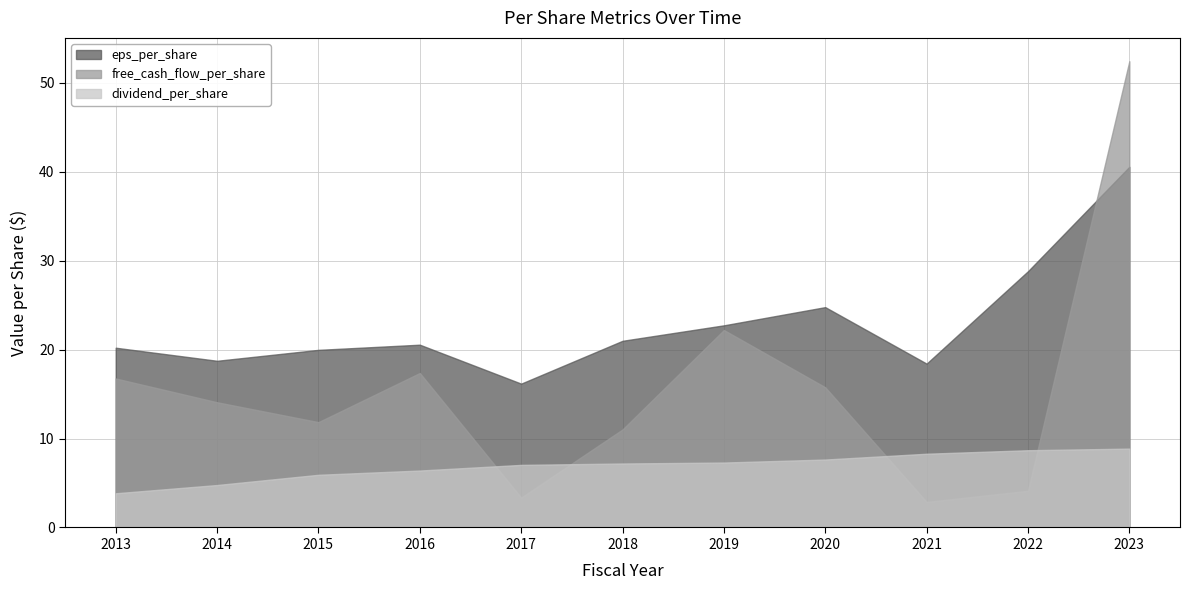

Rank the series by their maximum value, from lowest to highest.

dividend_per_share, eps_per_share, free_cash_flow_per_share